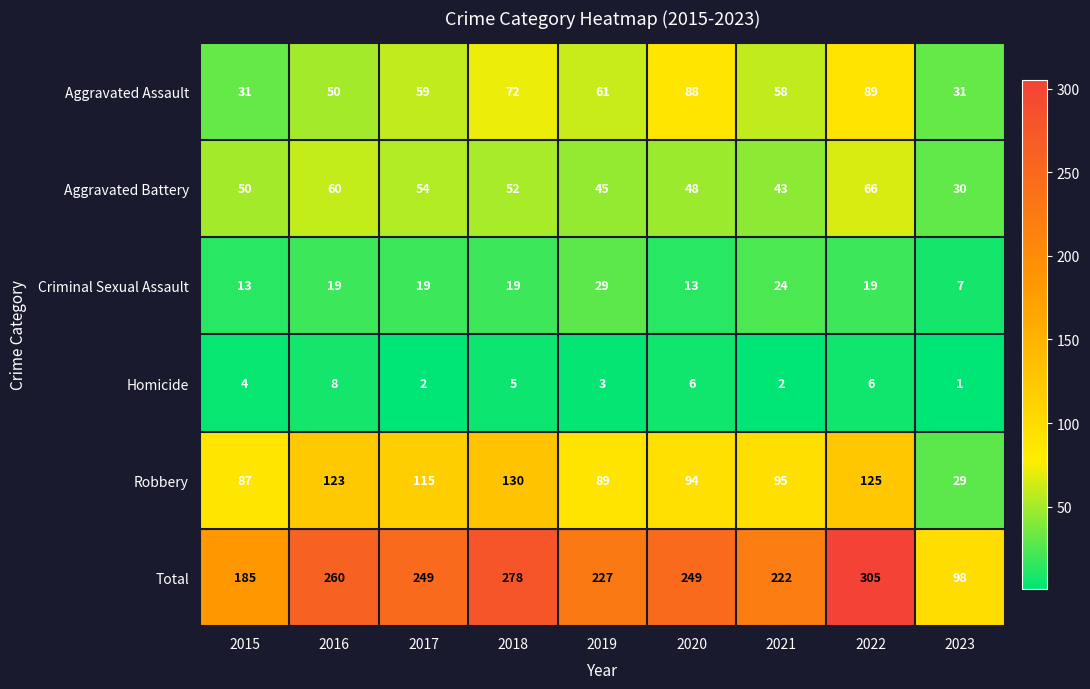

How many values in the Aggravated Battery series are below 50?

4